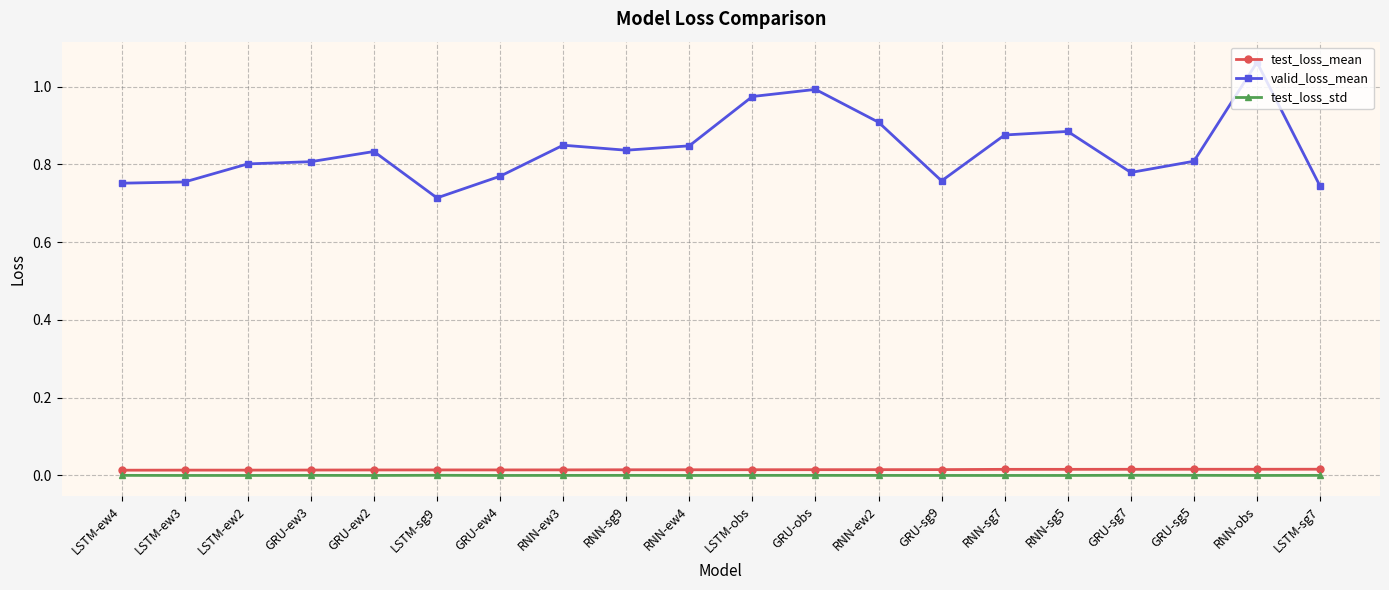

What are all the series names shown in the legend?

test_loss_mean, valid_loss_mean, test_loss_std